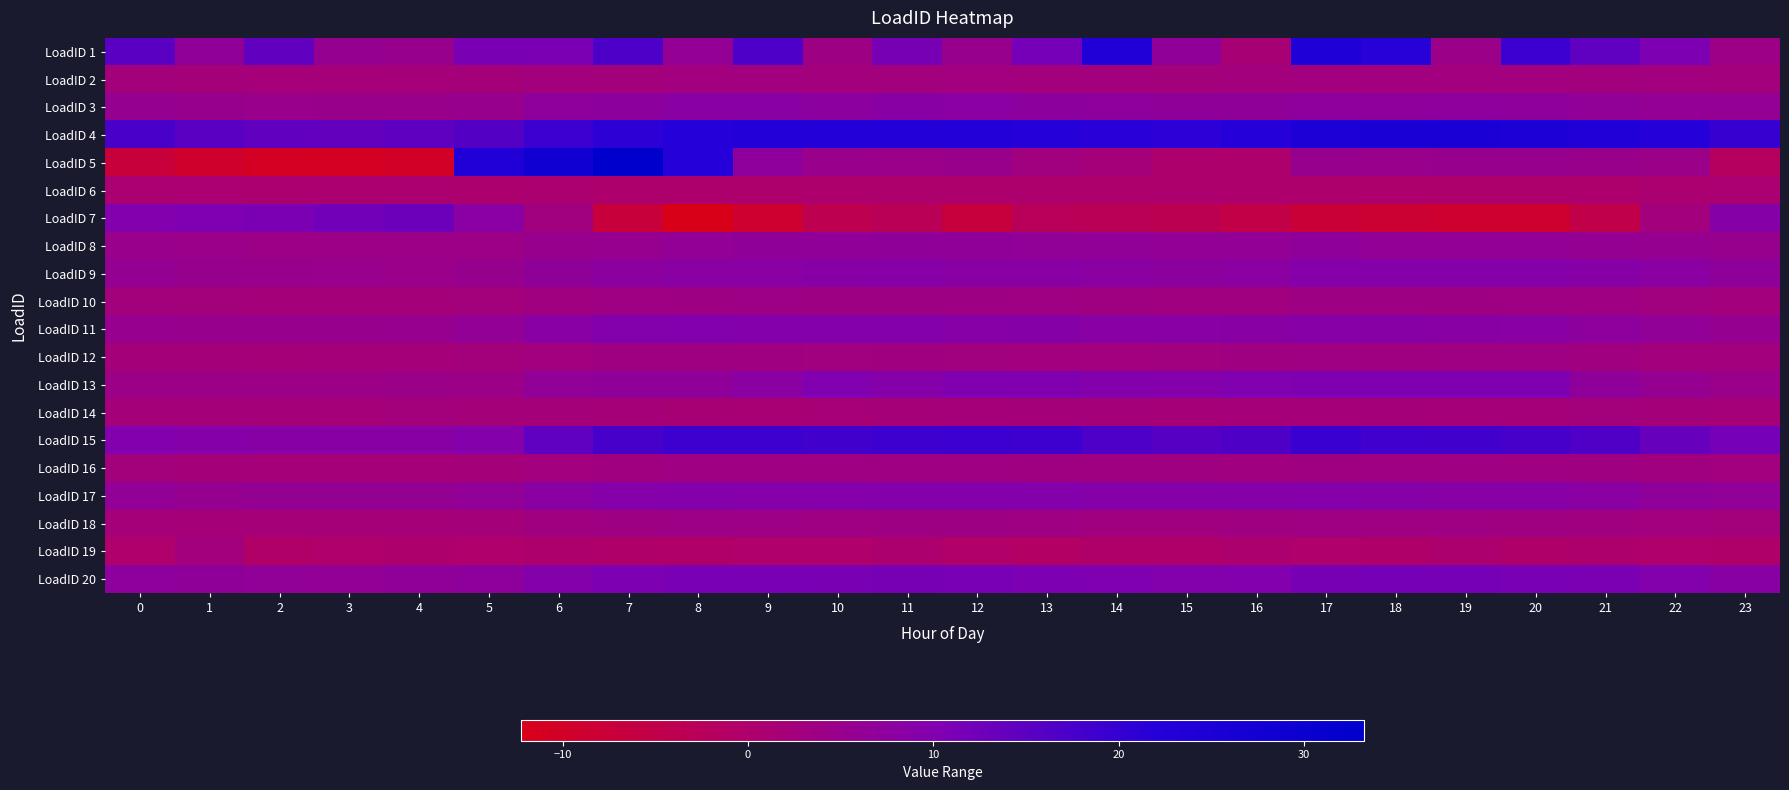

Reading left to right, transcribe all the data shown in this chart.

LoadID 1: 0=15.5	1=6.6	2=14.3	3=5.4	4=5.1	5=11.1	6=11.0	7=16.8	8=6.0	9=17.0	10=3.7	11=11.5	12=5.0	13=11.8	14=23.4	15=6.7	16=1.5	17=24.0	18=21.6	19=4.3	20=19.1	21=14.5	22=10.7	23=3.8
LoadID 2: 0=2.4	1=2.3	2=2.1	3=2.1	4=2.0	5=2.2	6=2.5	7=2.5	8=2.7	9=2.8	10=2.7	11=2.7	12=2.7	13=2.7	14=2.5	15=2.5	16=2.6	17=2.8	18=2.8	19=2.7	20=2.7	21=2.5	22=2.8	23=2.6
LoadID 3: 0=5.5	1=5.2	2=4.6	3=4.9	4=4.8	5=5.0	6=7.2	7=7.5	8=8.2	9=8.3	10=7.8	11=8.5	12=8.0	13=7.6	14=7.3	15=6.9	16=6.9	17=7.3	18=7.3	19=7.4	20=7.2	21=6.5	22=6.0	23=5.9
LoadID 4: 0=17.3	1=15.3	2=14.4	3=14.2	4=14.8	5=15.9	6=19.1	7=20.8	8=22.0	9=22.8	10=23.0	11=22.7	12=22.6	13=22.2	14=21.5	15=21.1	16=21.9	17=24.7	18=25.2	19=25.3	20=24.6	21=23.5	22=21.9	23=19.5
LoadID 5: 0=-7.2	1=-9.3	2=-10.6	3=-10.5	4=-10.1	5=23.2	6=28.3	7=33.3	8=21.9	9=7.2	10=4.7	11=4.5	12=4.9	13=2.9	14=2.0	15=0.3	16=0.3	17=5.1	18=4.7	19=5.0	20=5.1	21=4.9	22=4.4	23=-1.9
LoadID 6: 0=0.8	1=0.7	2=0.6	3=0.6	4=0.5	5=0.5	6=0.6	7=0.1	8=0.1	9=0.2	10=0.1	11=0.1	12=0.1	13=0.2	14=0.2	15=0.2	16=0.2	17=0.2	18=0.1	19=0.2	20=0.2	21=0.2	22=0.7	23=0.7
LoadID 7: 0=10.0	1=10.5	2=10.9	3=12.2	4=12.8	5=8.1	6=3.0	7=-7.1	8=-12.3	9=-8.8	10=-4.1	11=-3.1	12=-6.8	13=-2.7	14=-3.1	15=-3.8	16=-5.2	17=-7.8	18=-8.3	19=-8.9	20=-8.9	21=-5.1	22=2.5	23=8.9
LoadID 8: 0=4.8	1=4.5	2=4.2	3=4.1	4=4.0	5=4.2	6=5.1	7=5.3	8=6.3	9=6.8	10=6.8	11=6.9	12=6.7	13=6.6	14=6.5	15=6.3	16=6.3	17=7.0	18=6.1	19=6.1	20=6.1	21=5.8	22=5.6	23=5.1
LoadID 9: 0=5.8	1=5.2	2=4.8	3=4.7	4=4.6	5=5.1	6=6.9	7=7.7	8=8.3	9=8.3	10=8.7	11=8.9	12=8.5	13=8.4	14=7.9	15=7.6	16=7.9	17=9.2	18=9.2	19=9.2	20=9.2	21=8.6	22=8.0	23=7.0
LoadID 10: 0=2.4	1=2.3	2=2.2	3=2.3	4=2.3	5=2.4	6=3.0	7=3.5	8=3.7	9=3.9	10=3.6	11=3.7	12=3.7	13=3.5	14=3.4	15=3.1	16=3.2	17=3.6	18=3.6	19=3.7	20=3.6	21=3.4	22=3.0	23=2.7
LoadID 11: 0=5.2	1=5.1	2=5.0	3=5.1	4=5.3	5=6.1	6=8.2	7=9.6	8=9.9	9=9.3	10=9.4	11=9.4	12=8.9	13=8.9	14=8.3	15=8.2	16=8.4	17=8.8	18=8.7	19=8.5	20=8.3	21=7.4	22=6.5	23=5.7
LoadID 12: 0=2.2	1=2.2	2=1.9	3=2.0	4=2.1	5=2.3	6=2.7	7=3.2	8=3.2	9=3.3	10=2.9	11=3.1	12=2.9	13=2.8	14=2.8	15=3.0	16=3.3	17=3.5	18=3.3	19=3.5	20=3.5	21=3.1	22=2.6	23=2.6
LoadID 13: 0=4.1	1=4.1	2=4.1	3=4.1	4=4.4	5=4.0	6=6.5	7=6.8	8=6.8	9=8.1	10=10.1	11=9.1	12=10.2	13=10.3	14=9.6	15=9.4	16=10.1	17=10.5	18=10.5	19=10.5	20=10.5	21=7.0	22=5.5	23=4.5
LoadID 14: 0=2.2	1=2.2	2=2.2	3=2.1	4=2.4	5=2.2	6=2.3	7=1.9	8=1.6	9=1.4	10=1.7	11=1.9	12=2.1	13=2.3	14=2.2	15=1.9	16=2.0	17=2.1	18=2.2	19=2.1	20=2.1	21=2.4	22=2.3	23=2.1
LoadID 15: 0=9.8	1=9.1	2=8.6	3=8.5	4=8.5	5=9.5	6=14.5	7=17.8	8=18.9	9=19.0	10=18.2	11=19.0	12=19.1	13=18.8	14=16.8	15=15.7	16=16.6	17=19.3	18=18.4	19=18.2	20=17.7	21=16.5	22=13.7	23=11.9
LoadID 16: 0=2.4	1=2.2	2=2.1	3=2.0	4=2.0	5=2.2	6=2.7	7=3.1	8=3.4	9=3.5	10=3.5	11=3.5	12=3.4	13=3.4	14=3.3	15=3.2	16=3.1	17=3.4	18=3.5	19=3.5	20=3.5	21=3.4	22=3.1	23=2.8
LoadID 17: 0=6.1	1=5.7	2=5.7	3=5.7	4=5.8	5=6.2	6=8.1	7=9.1	8=9.5	9=9.1	10=9.1	11=9.6	12=9.5	13=9.5	14=9.1	15=8.9	16=8.9	17=9.1	18=9.0	19=8.7	20=8.7	21=8.2	22=7.0	23=6.6
LoadID 18: 0=2.1	1=2.0	2=1.9	3=1.8	4=1.9	5=2.2	6=3.1	7=3.7	8=3.8	9=3.9	10=3.5	11=3.7	12=3.6	13=3.4	14=3.2	15=3.1	16=3.3	17=3.6	18=3.4	19=3.4	20=3.4	21=3.1	22=2.7	23=2.4
LoadID 19: 0=0.0	1=2.7	2=-0.5	3=-0.1	4=0.2	5=-0.1	6=0.0	7=-0.3	8=-0.5	9=-0.0	10=-0.1	11=0.5	12=-0.5	13=-1.0	14=-0.2	15=-0.2	16=0.5	17=0.0	18=-0.3	19=0.5	20=-0.2	21=0.1	22=-0.1	23=-0.2
LoadID 20: 0=7.4	1=6.8	2=6.4	3=6.4	4=6.6	5=7.2	6=9.3	7=10.7	8=11.2	9=11.4	10=11.2	11=11.5	12=11.3	13=10.7	14=10.3	15=9.7	16=9.8	17=11.5	18=11.6	19=11.7	20=11.4	21=10.9	22=9.7	23=8.4